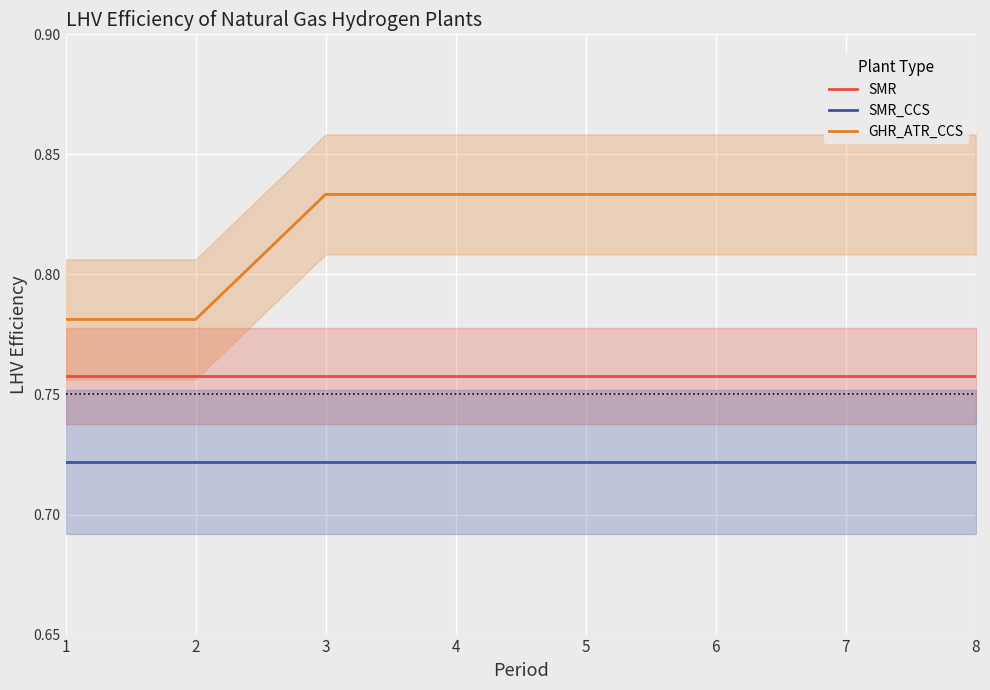

What is the minimum value shown in the chart?

0.7